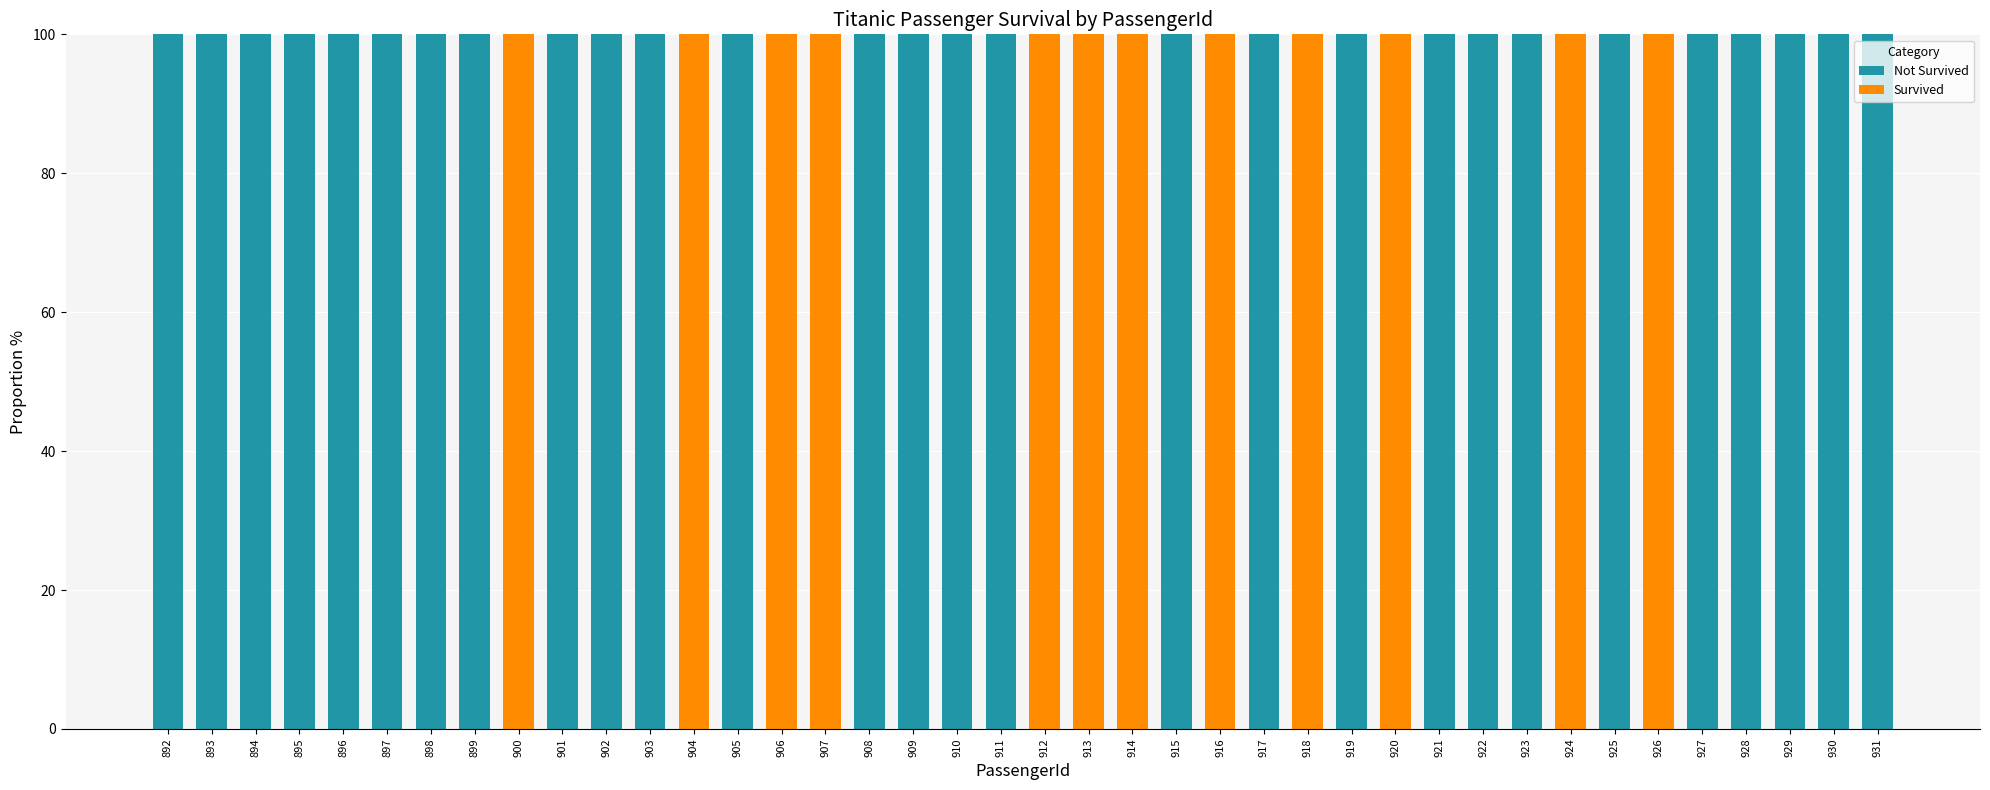

How many data points does each series have?

40